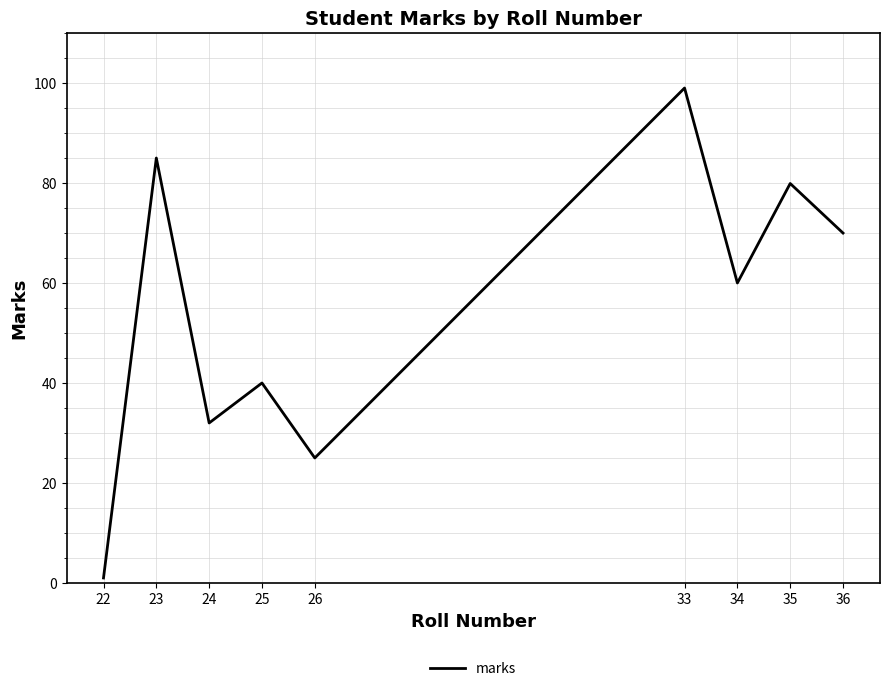

How many interior local peaks (higher than both neighbors) does the data have?

4